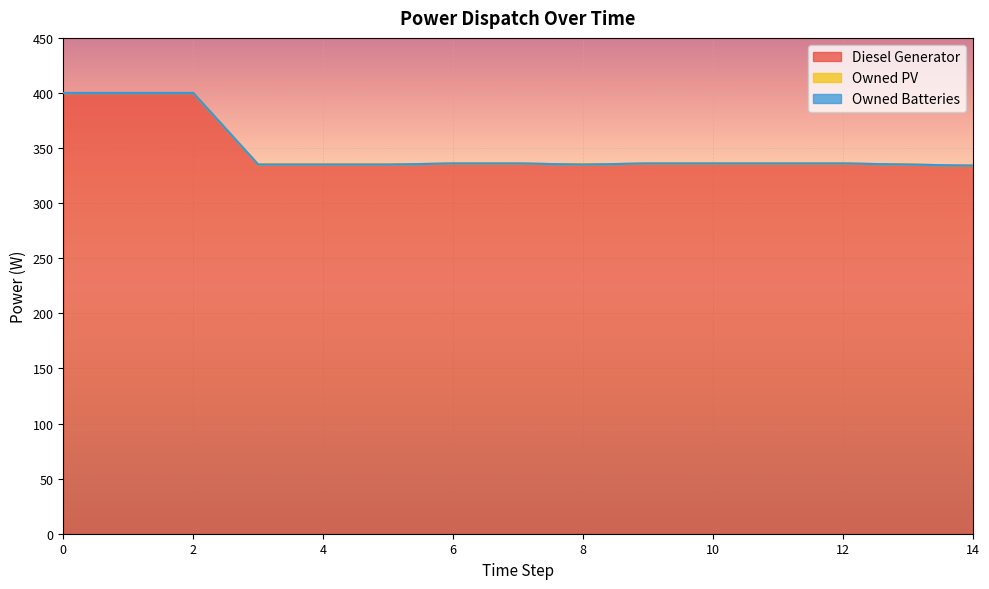

Which series has the largest range (max minus min)?

Diesel Generator